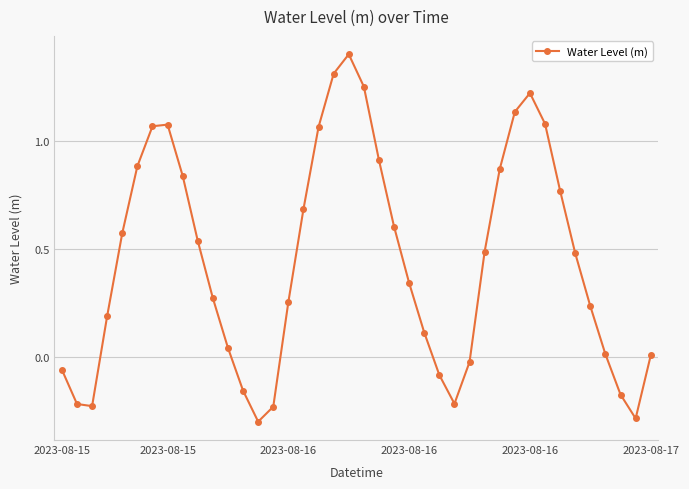

What is the difference between the maximum and minimum values?

1.7